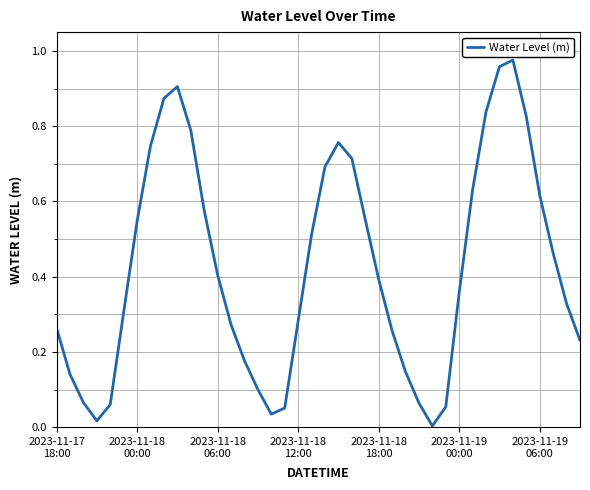

Does the chart have visible grid lines?

Yes